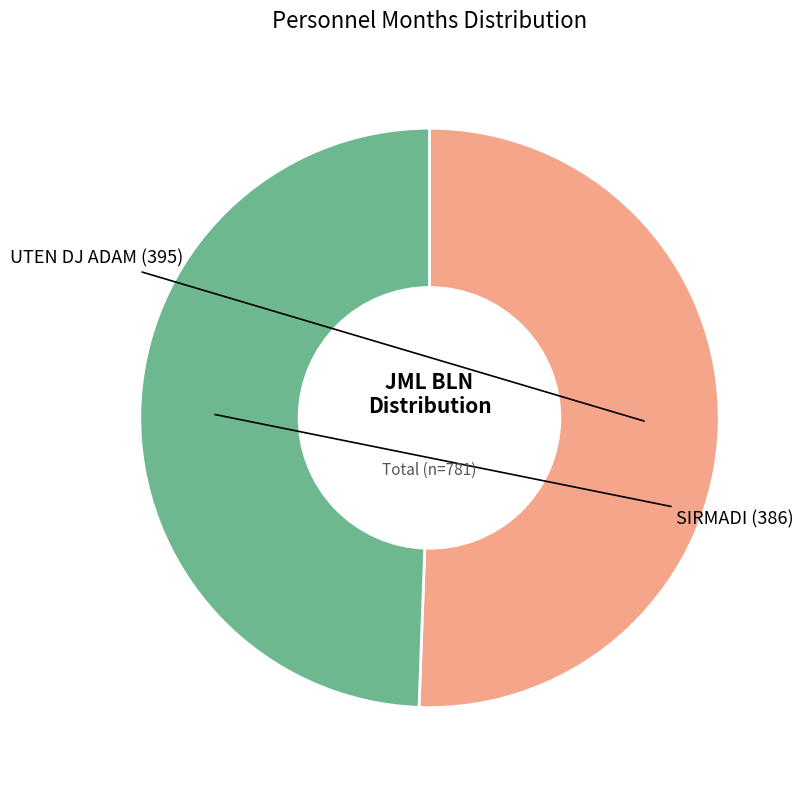

Is there a majority slice in this chart?

Yes